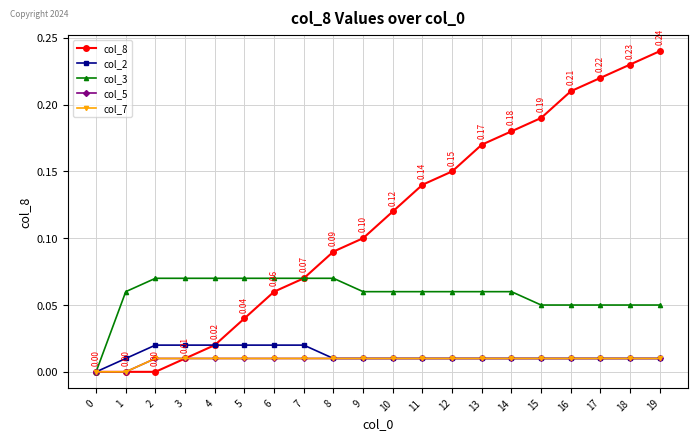

Does the chart have visible grid lines?

Yes